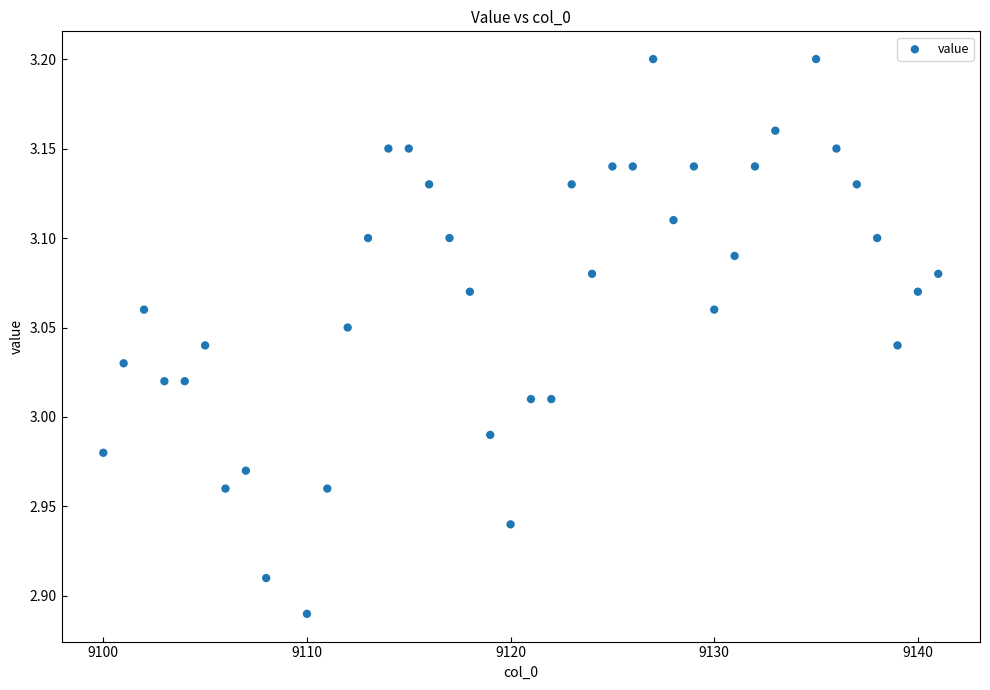

What is the range of X values (max minus min)?

41.0